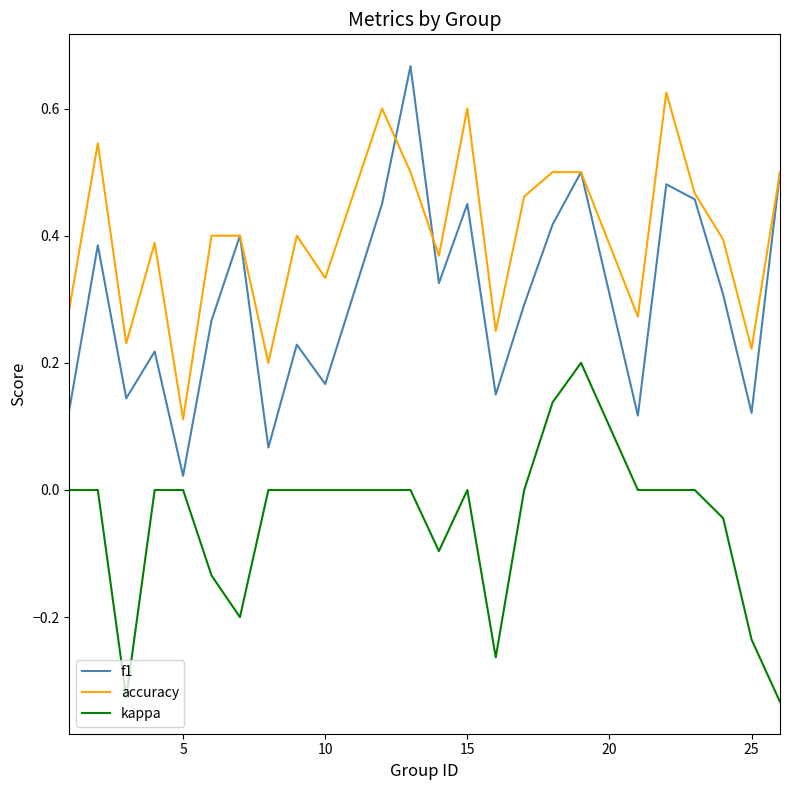

Which series has the largest total across all categories?

accuracy